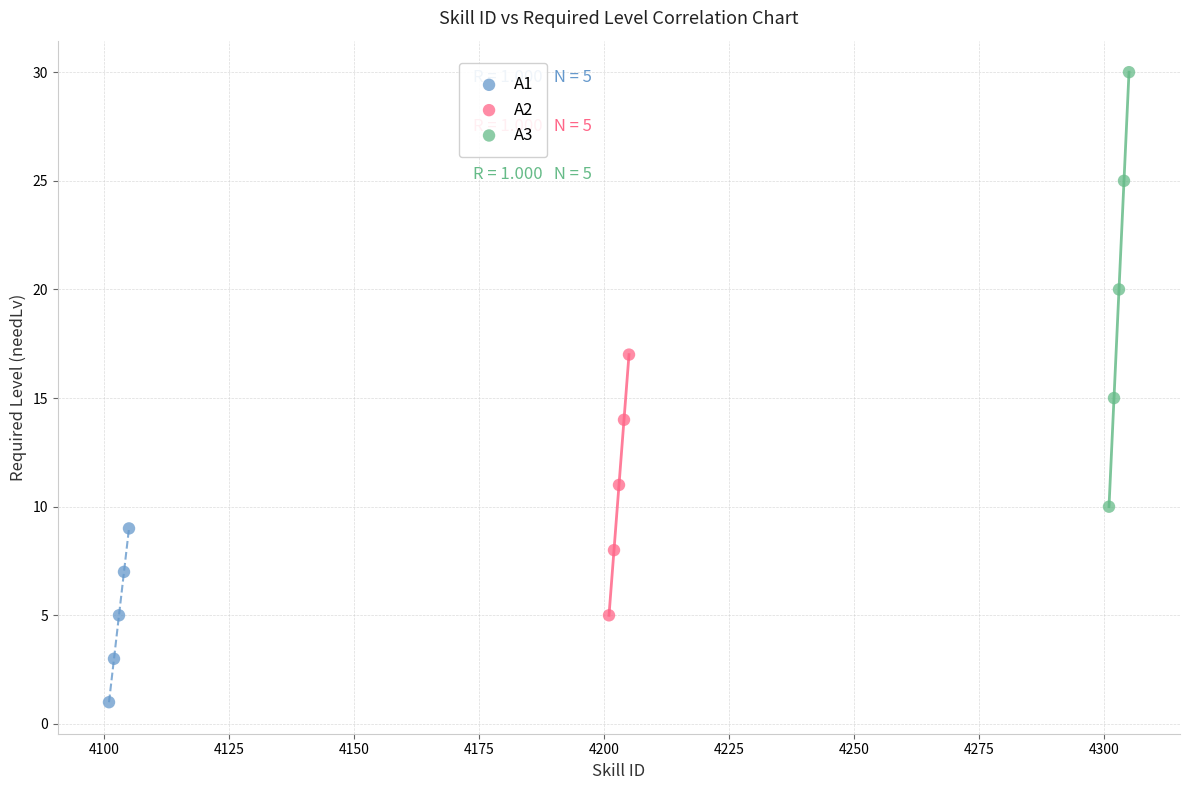

What are all the series names shown in the legend?

A1, A2, A3